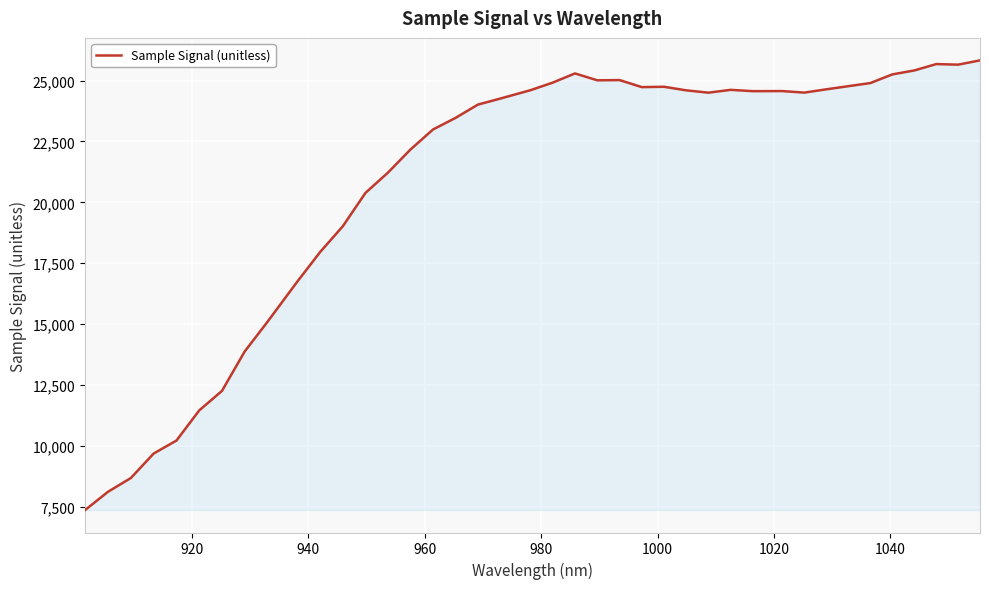

What is the smallest value displayed?

7371